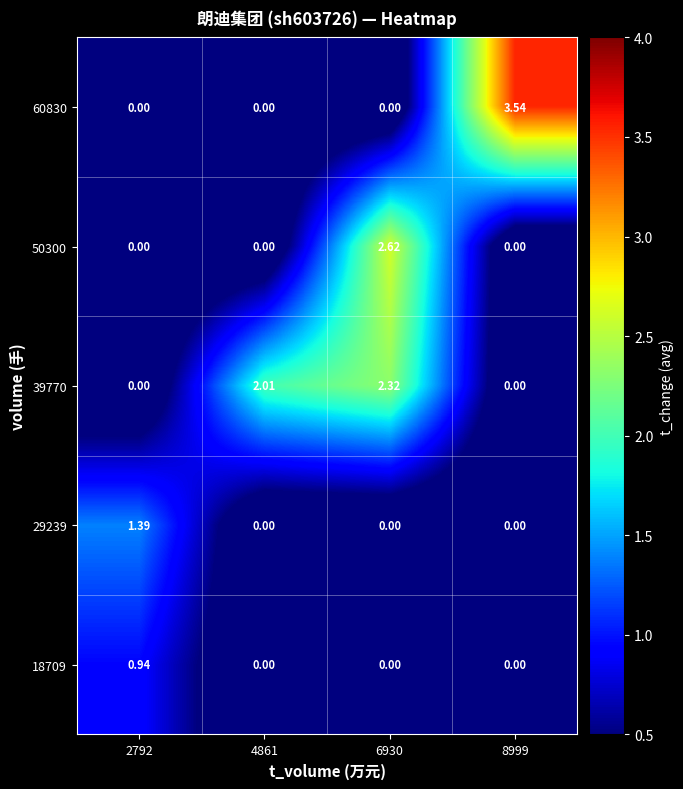

Is the value of 60830 at 8999 greater than the value of 29239 at 6930?

Yes